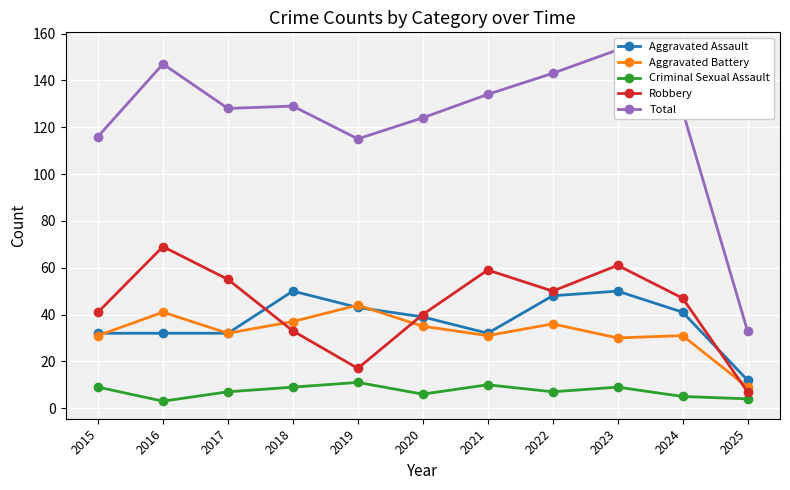

Rank the categories by Aggravated Battery value from highest to lowest.

2019, 2016, 2018, 2022, 2020, 2017, 2015, 2021, 2024, 2023, 2025